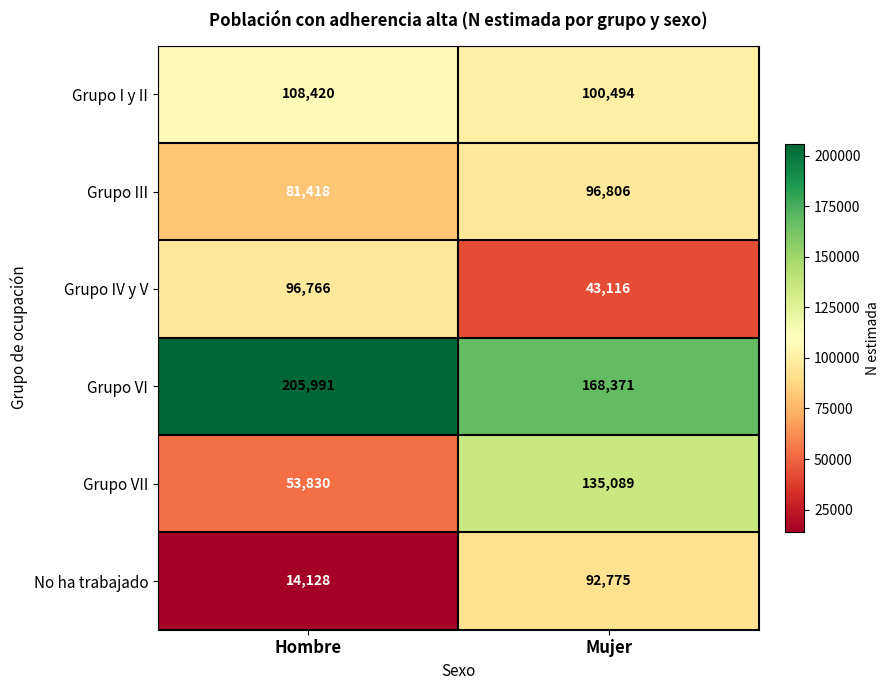

Which series has the largest range (max minus min)?

Grupo VII